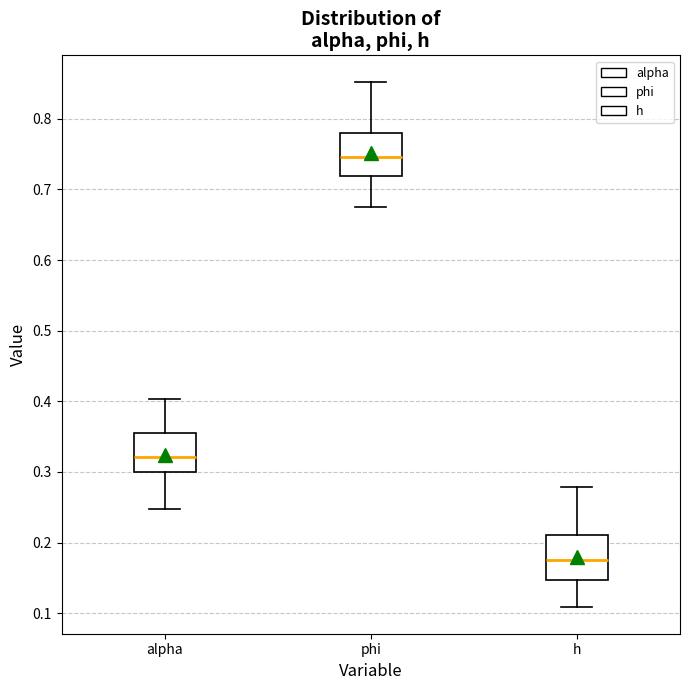

Reading left to right, transcribe this box plot: for each box, give where its median line is, the range the box spans, and where its two whiskers end, as read against the y-axis. The values are not printed on the chart, so give them approximately, as read against the axis.

alpha: median 0.32, box 0.30 to 0.36, whiskers 0.25 to 0.40
phi: median 0.75, box 0.72 to 0.78, whiskers 0.67 to 0.85
h: median 0.18, box 0.15 to 0.21, whiskers 0.11 to 0.28